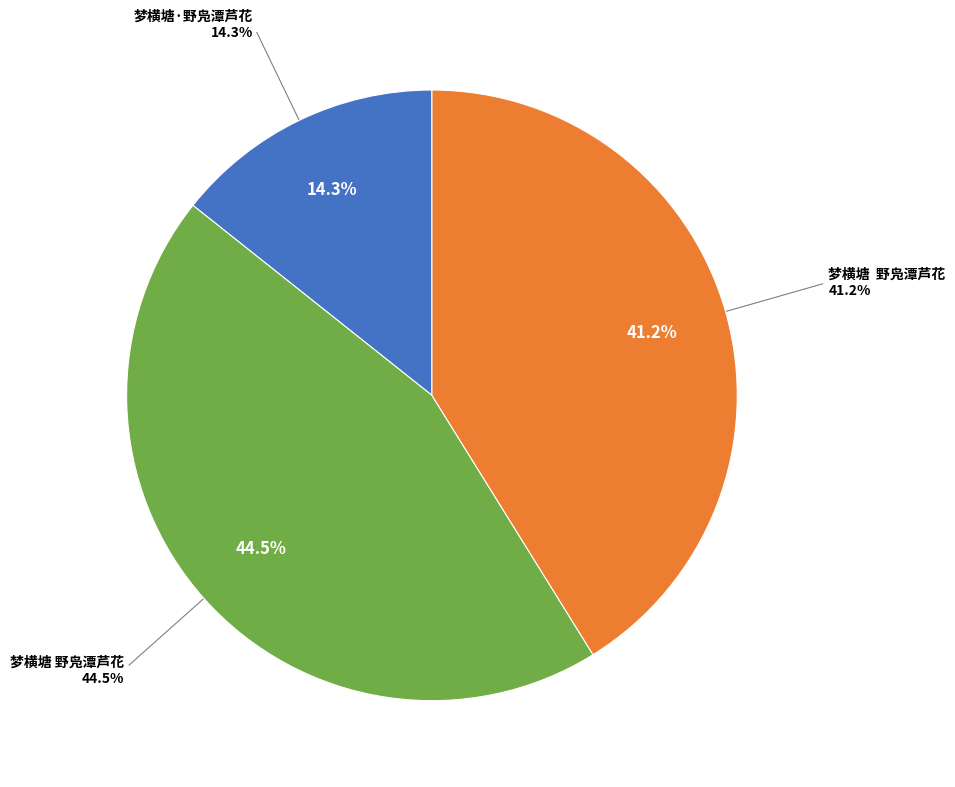

Is 梦横塘·野凫潭芦花 the majority of the pie?

No